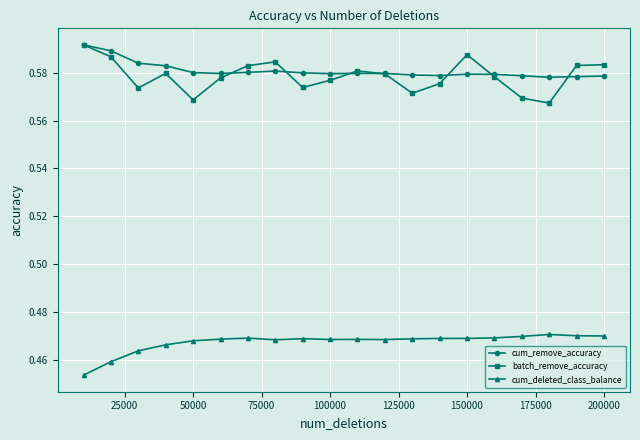

At how many categories does at least one series exceed 0?

20